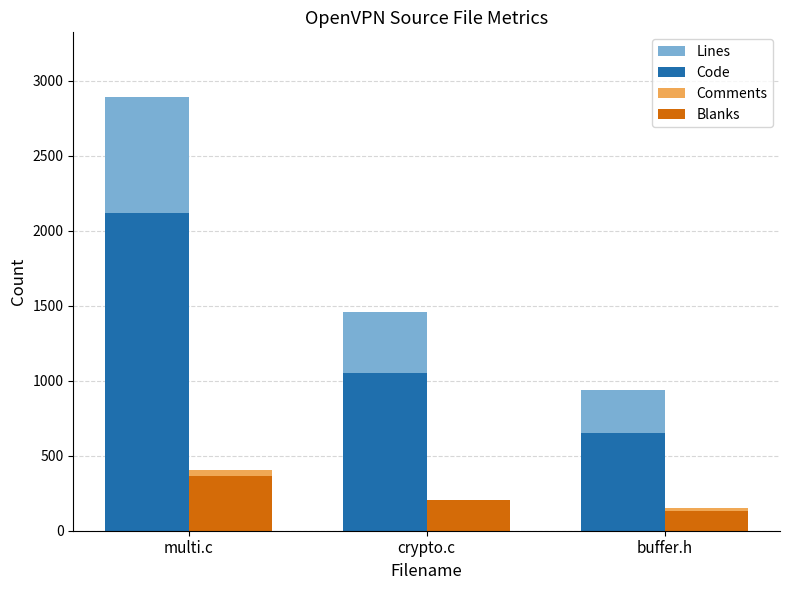

Between crypto.c and buffer.h, which series saw the biggest shift?

Lines